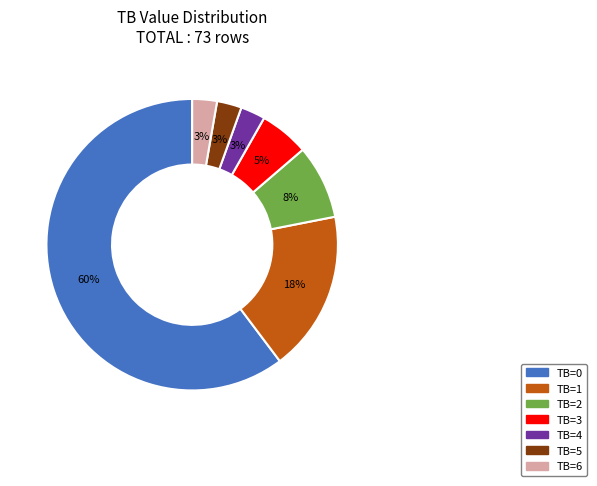

How many slices are in this pie chart?

7